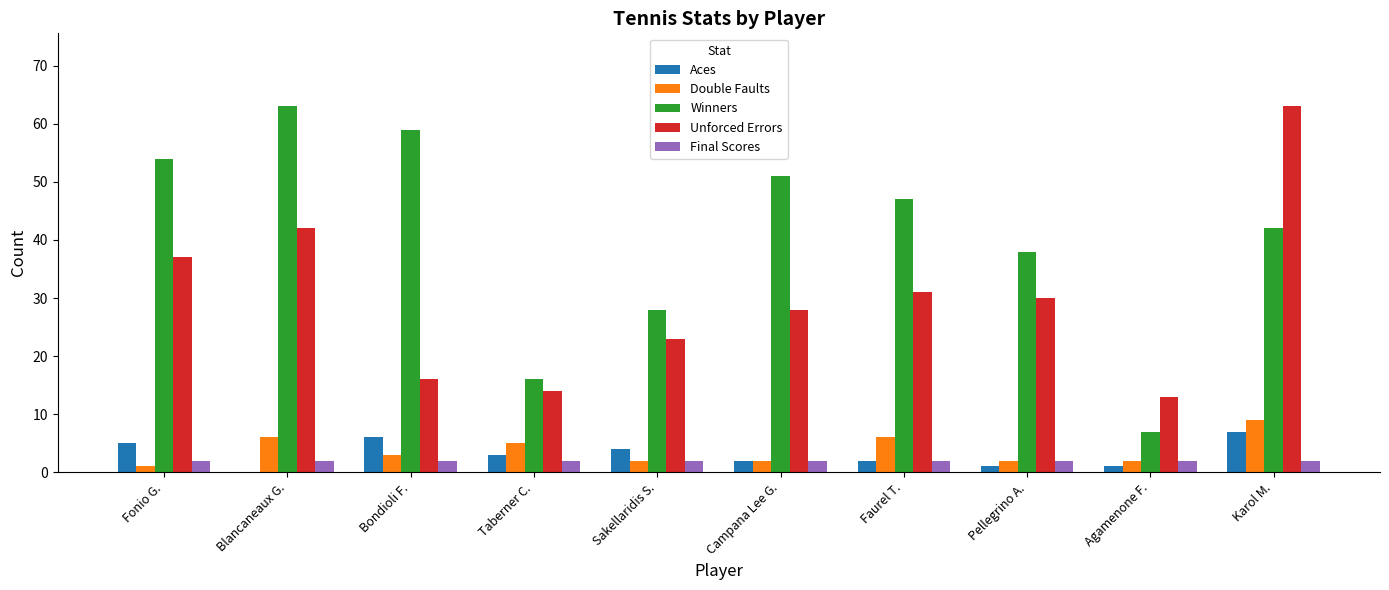

How many groups of bars are there?

10